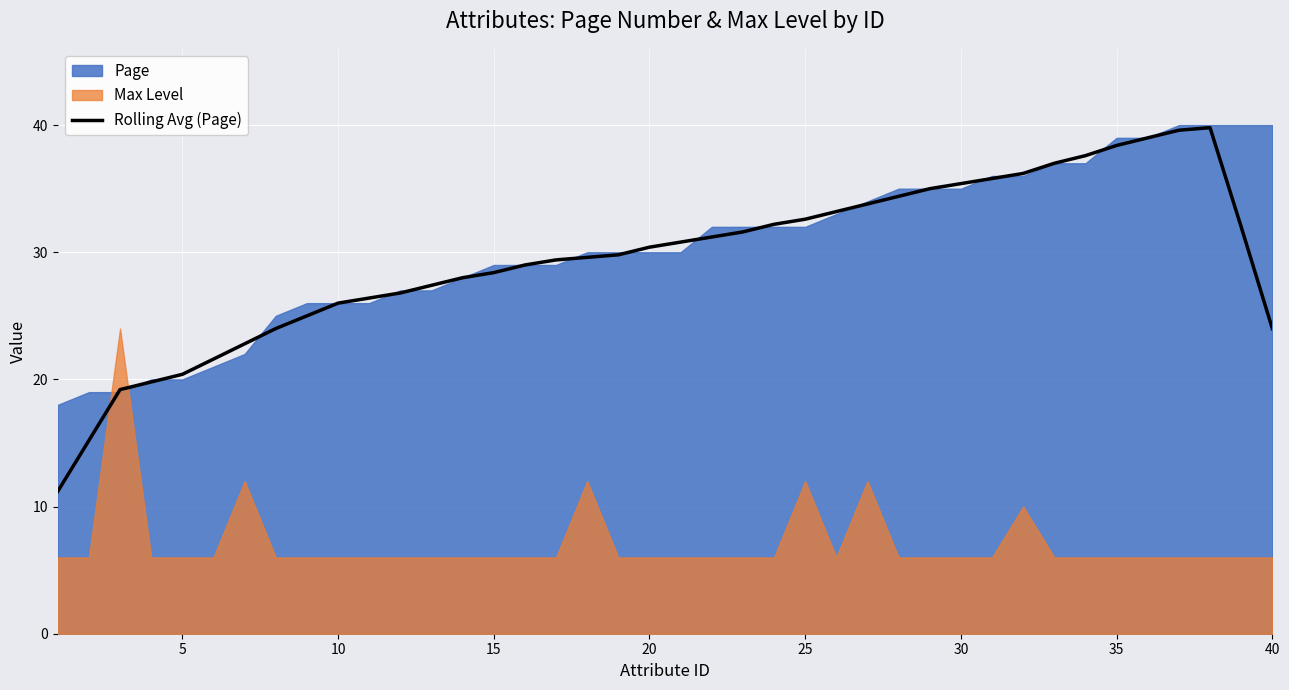

True or false: Rolling Avg (Page) has a value of 28.4 at 15.

True